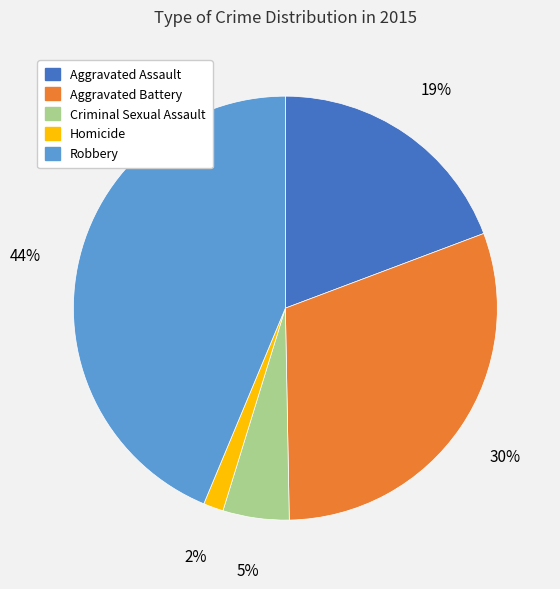

The Homicide slice represents 16% of the pie. True or false?

False